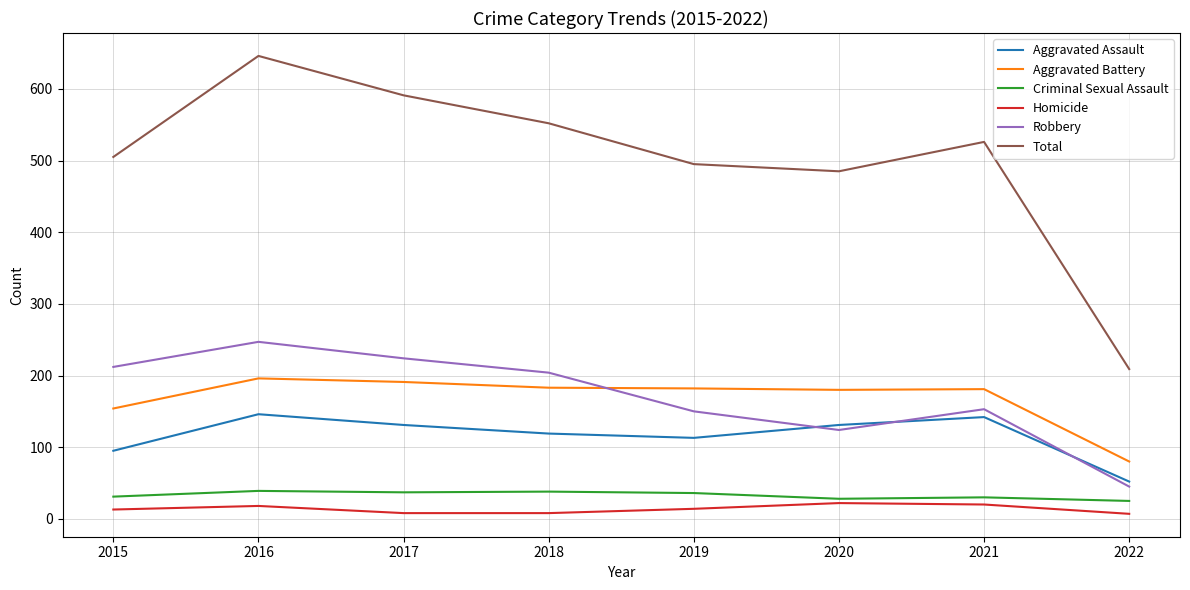

Read the Criminal Sexual Assault value at 2018, to the nearest 10.

40